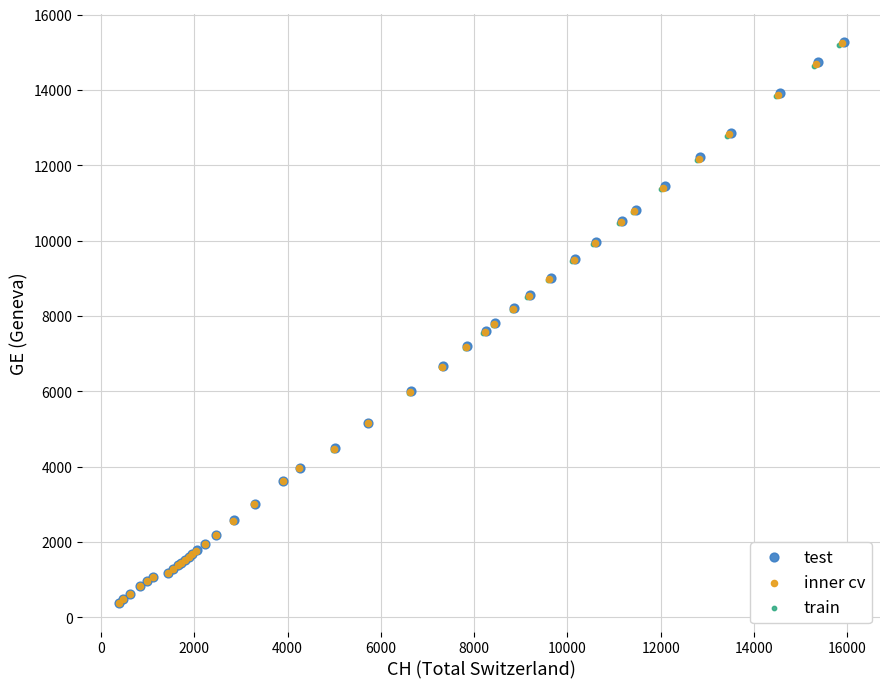

Which series has the widest spread of Y values?

test